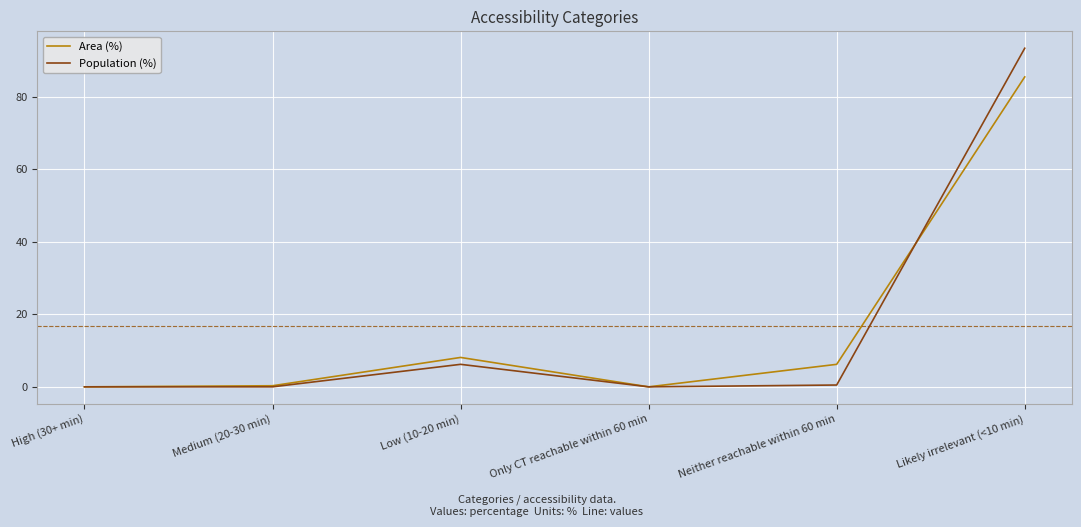

True or false: Population (%) and Area (%) cross at least once.

True